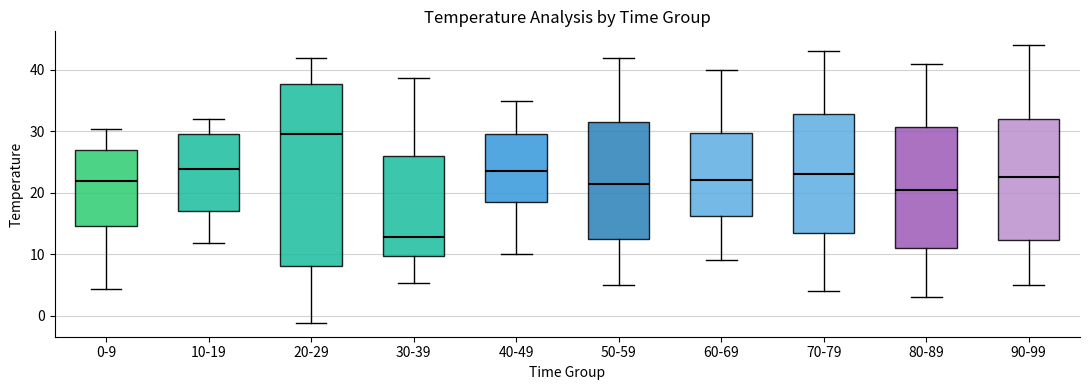

Comparing the boxes themselves (not the whiskers), which one is the tallest?

20-29